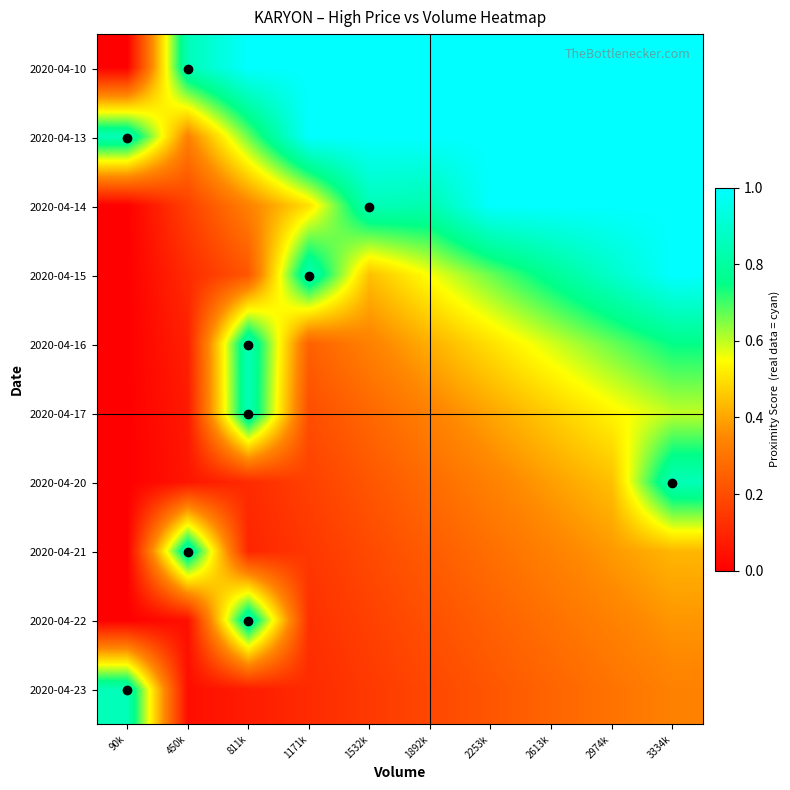

How many data points does each series have?

10